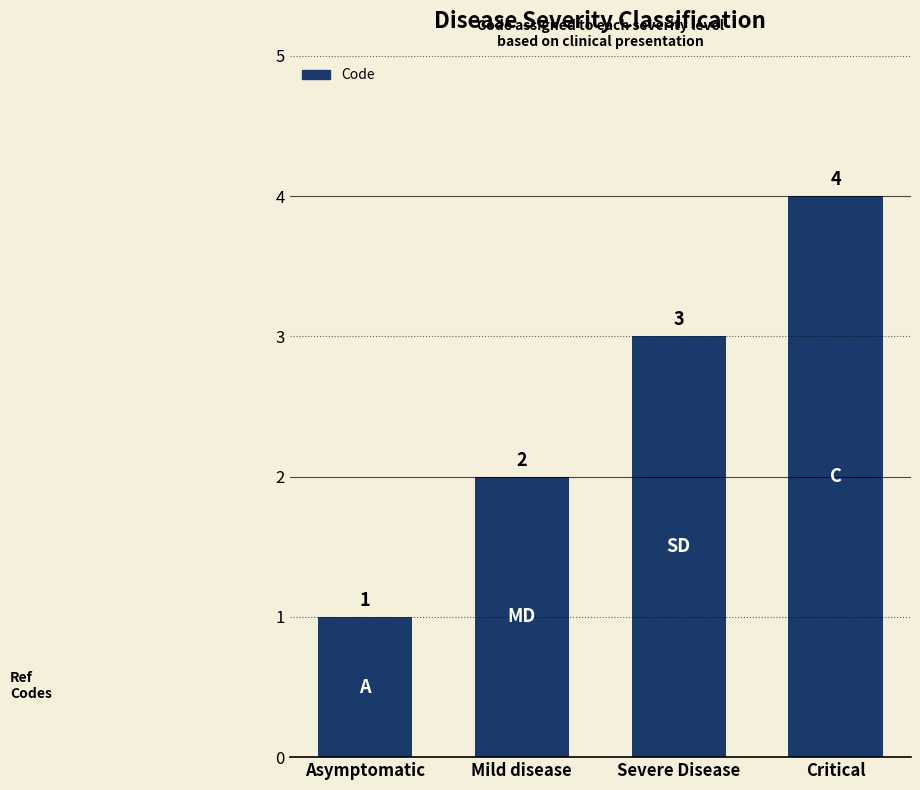

Are the bars grouped side by side (vs. stacked)?

No